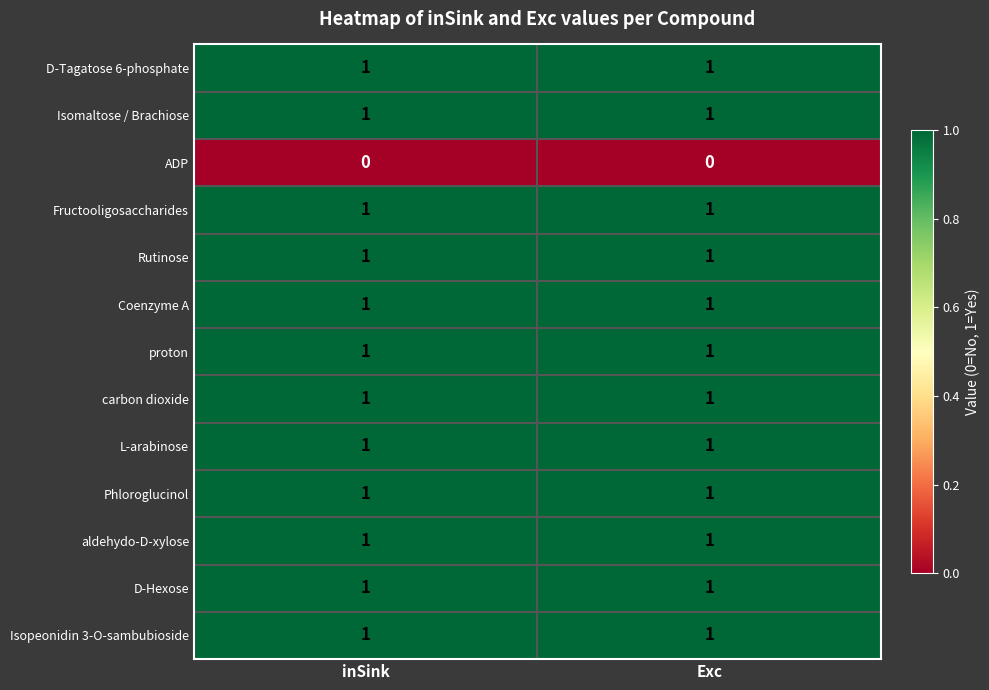

The proton series shows 1 at Exc. True or false?

True